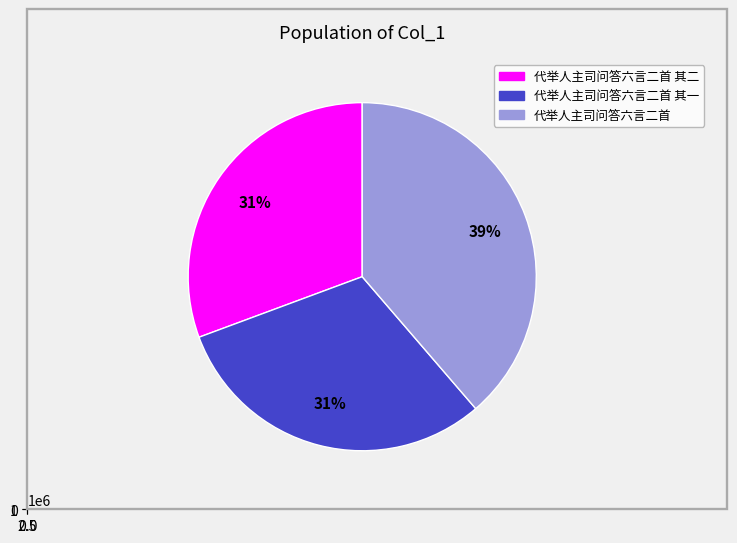

To the nearest percent, what portion does 代举人主司问答六言二首 其二 represent?

31%